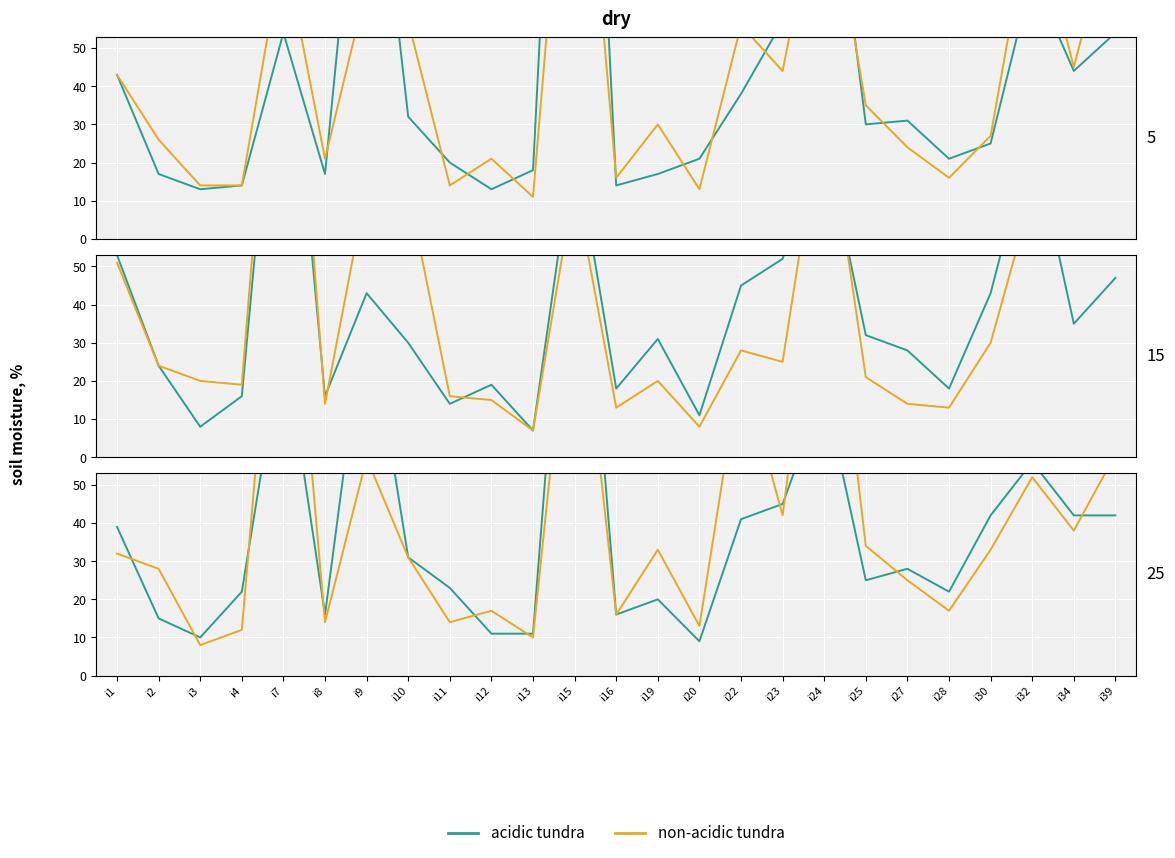

Rank the categories by acidic tundra value from highest to lowest.

i15, i9, i7, i24, i32, i23, i30, i34, i39, i22, i1, i10, i27, i25, i11, i4, i28, i19, i8, i16, i2, i12, i13, i3, i20